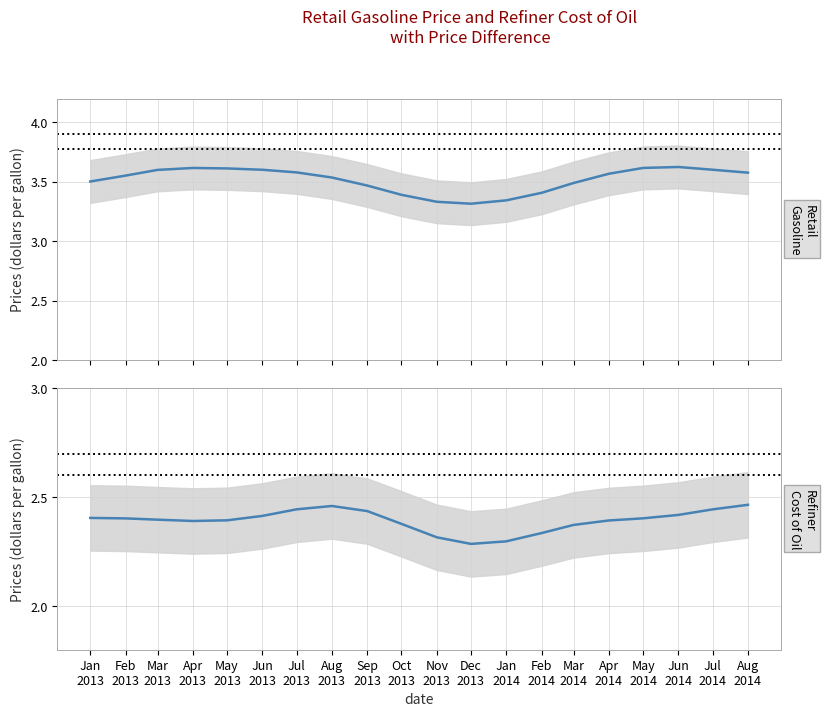

Reading left to right, transcribe all the data shown in this chart.

Retail Gasoline: Jan
2013=3.5	Feb
2013=3.6	Mar
2013=3.6	Apr
2013=3.6	May
2013=3.6	Jun
2013=3.6	Jul
2013=3.6	Aug
2013=3.5	Sep
2013=3.5	Oct
2013=3.4	Nov
2013=3.3	Dec
2013=3.3	Jan
2014=3.3	Feb
2014=3.4	Mar
2014=3.5	Apr
2014=3.6	May
2014=3.6	Jun
2014=3.6	Jul
2014=3.6	Aug
2014=3.6
Refiner Cost of Oil: Jan
2013=2.4	Feb
2013=2.4	Mar
2013=2.4	Apr
2013=2.4	May
2013=2.4	Jun
2013=2.4	Jul
2013=2.4	Aug
2013=2.5	Sep
2013=2.4	Oct
2013=2.4	Nov
2013=2.3	Dec
2013=2.3	Jan
2014=2.3	Feb
2014=2.3	Mar
2014=2.4	Apr
2014=2.4	May
2014=2.4	Jun
2014=2.4	Jul
2014=2.4	Aug
2014=2.5